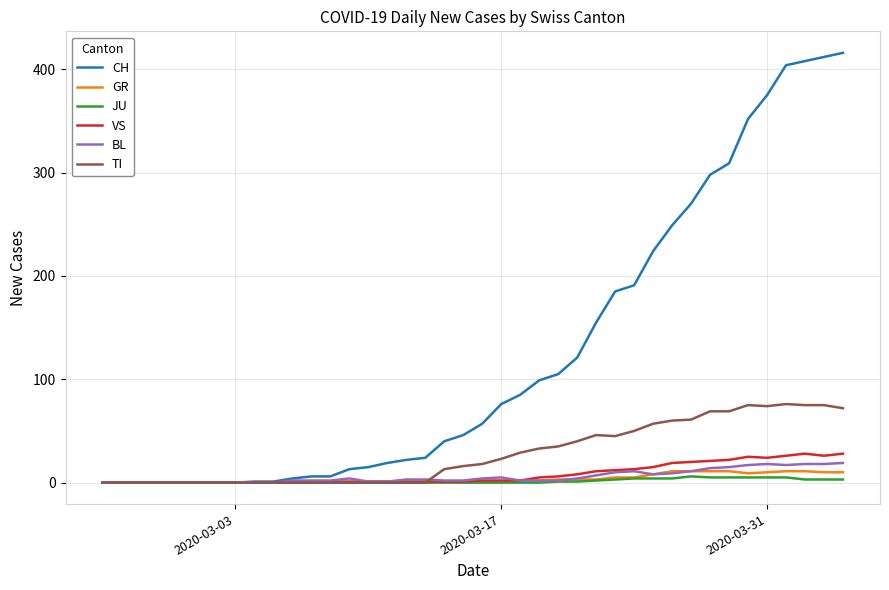

Which series has the largest total across all categories?

CH